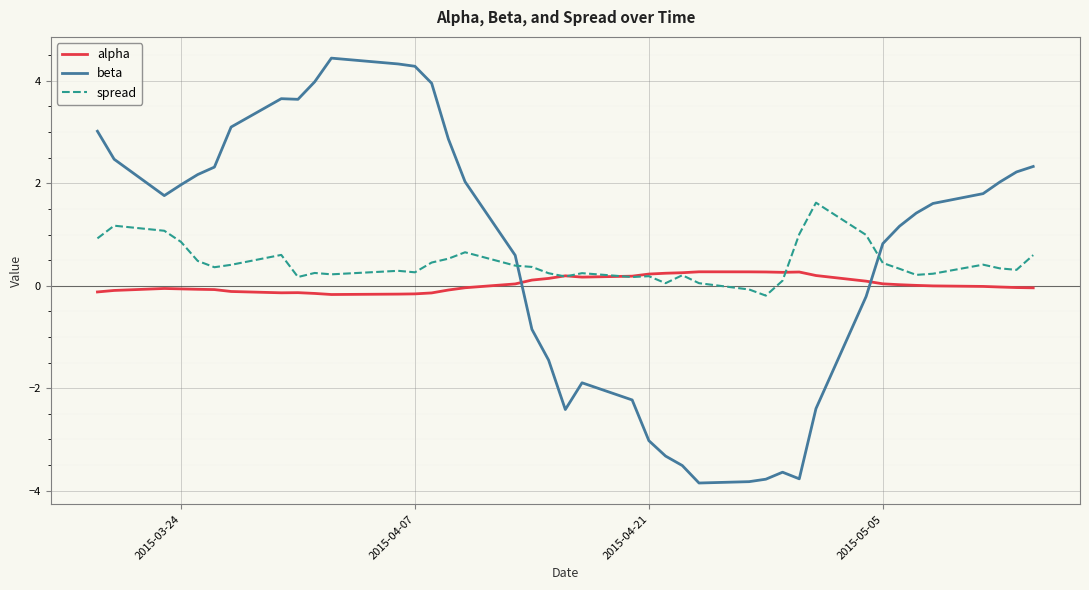

What is the maximum value for beta?

4.4